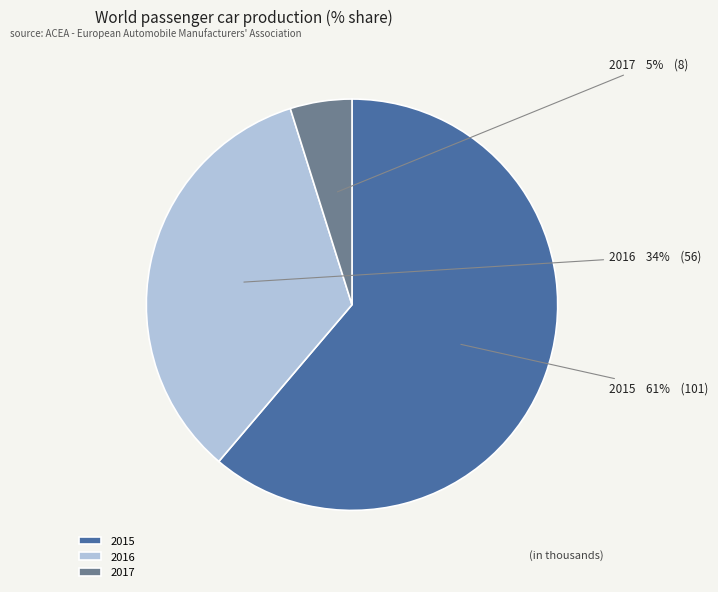

What percentage is the 2015 slice, to the nearest percent?

61%